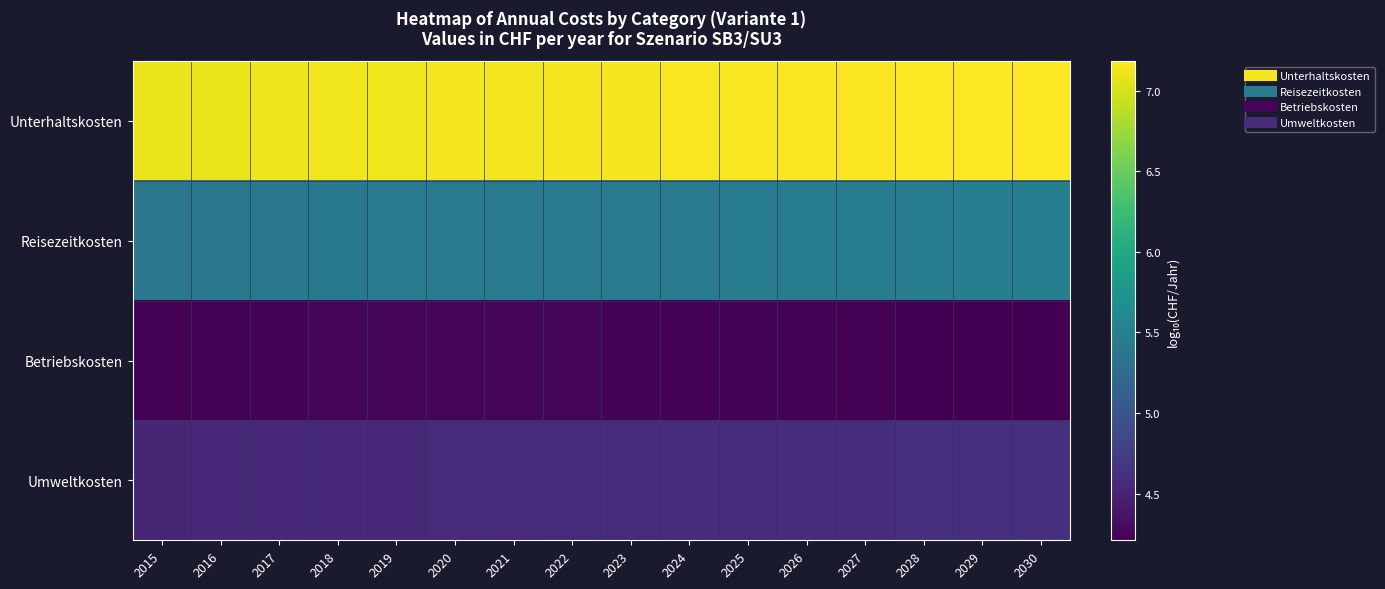

What is the minimum value shown in the chart?

4.2